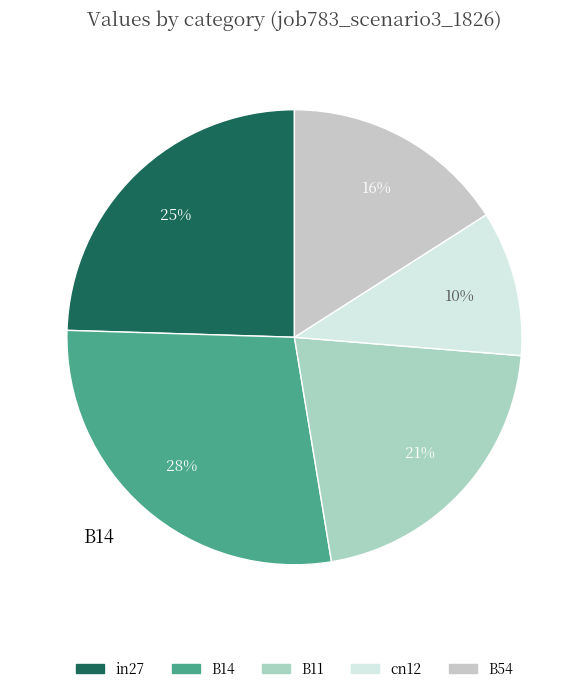

True or false: B11 accounts for 30% of the total.

False